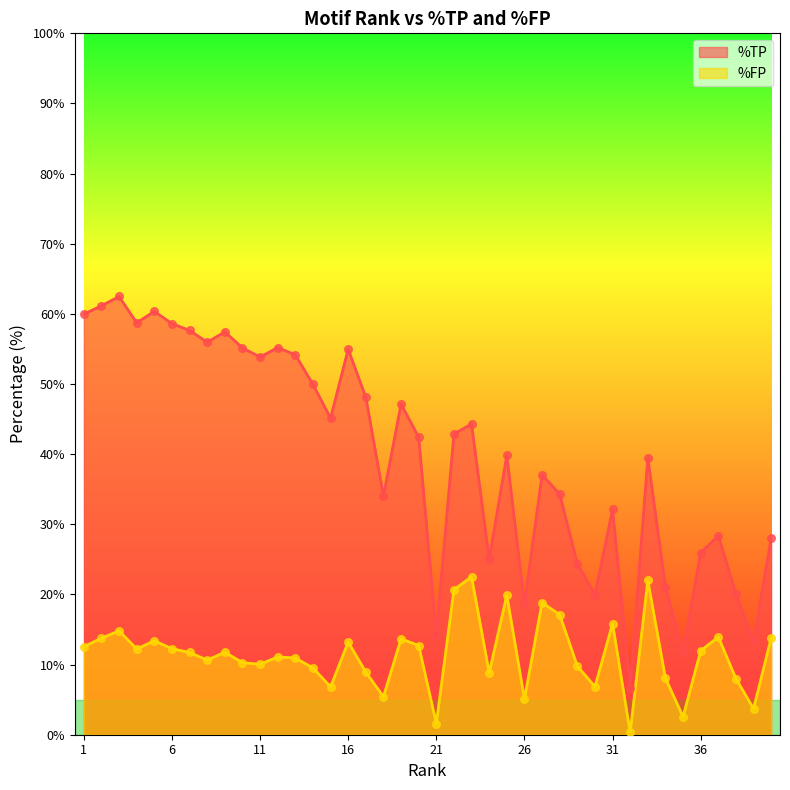

At which category is the sum across all series the highest?

3